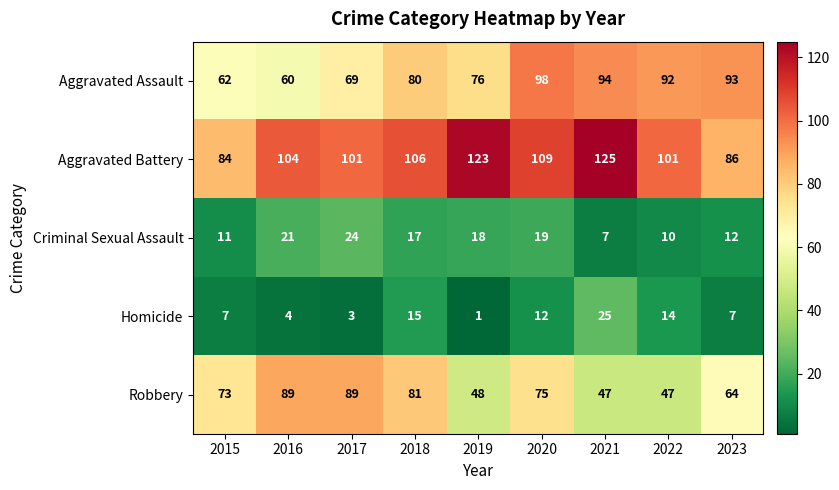

What is the maximum value shown in the chart?

125